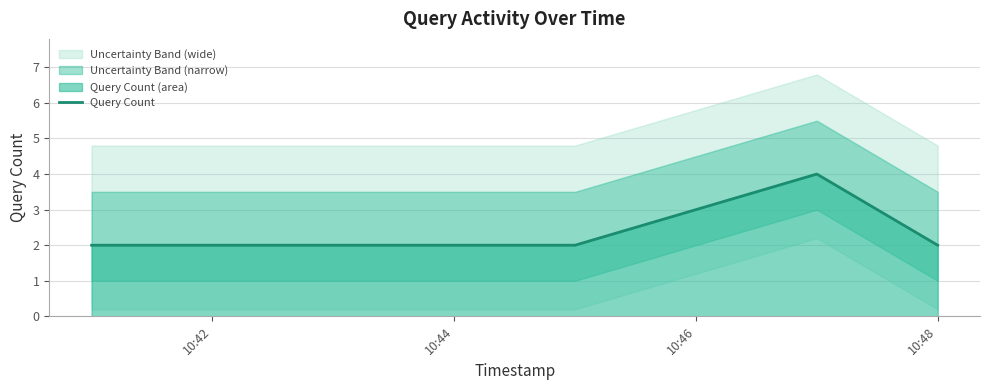

What is the greatest value displayed?

4